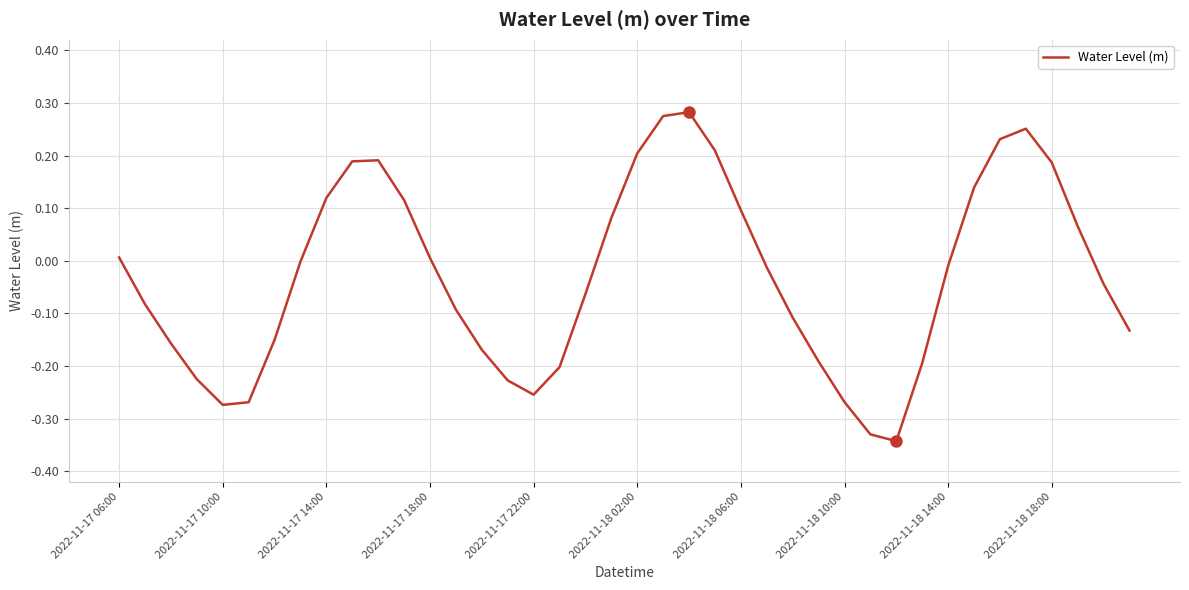

The chart shows a value of -0.5 at 2022-11-18 10:00. True or false?

False